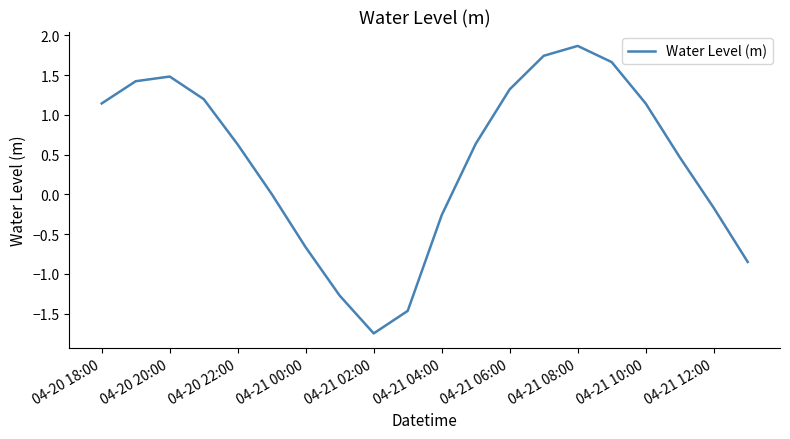

What is the difference between the maximum and minimum values?

3.6